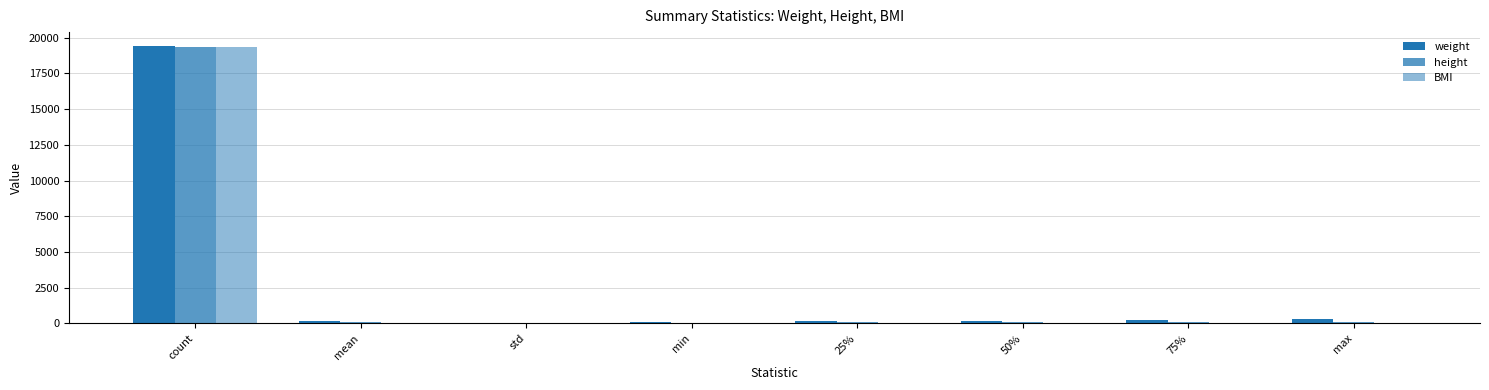

What is the difference between the weight values at 75% and mean?

11.8